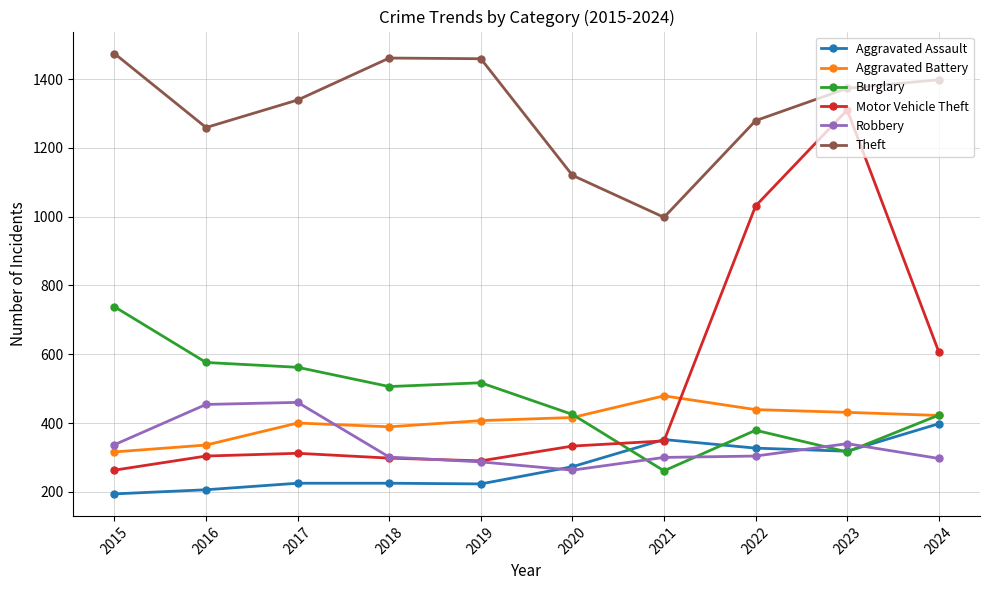

The value of Aggravated Battery at 2023 is 431. True or false?

True